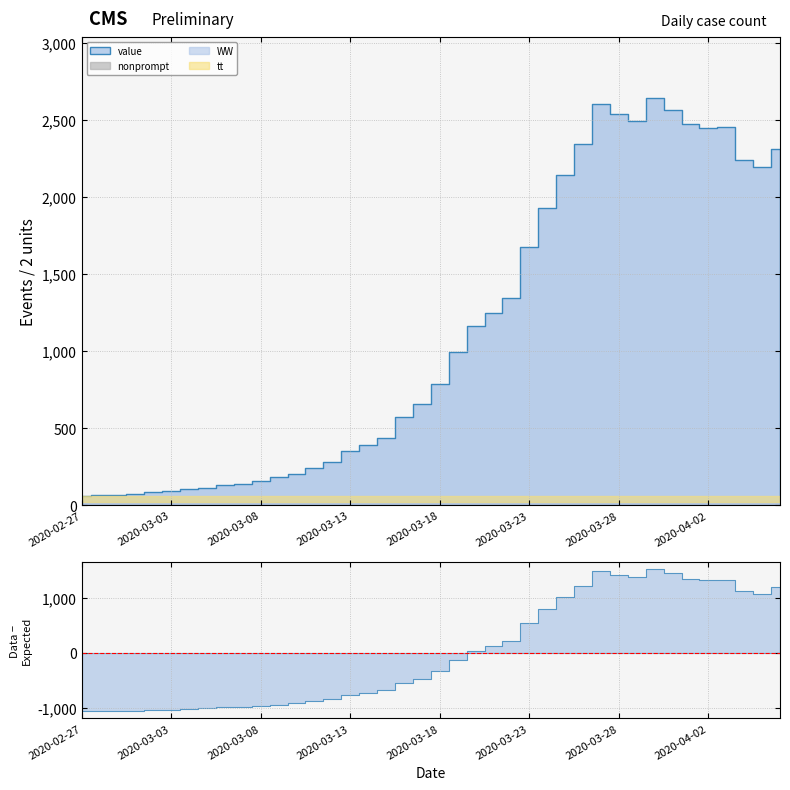

What is the greatest value displayed?

2640